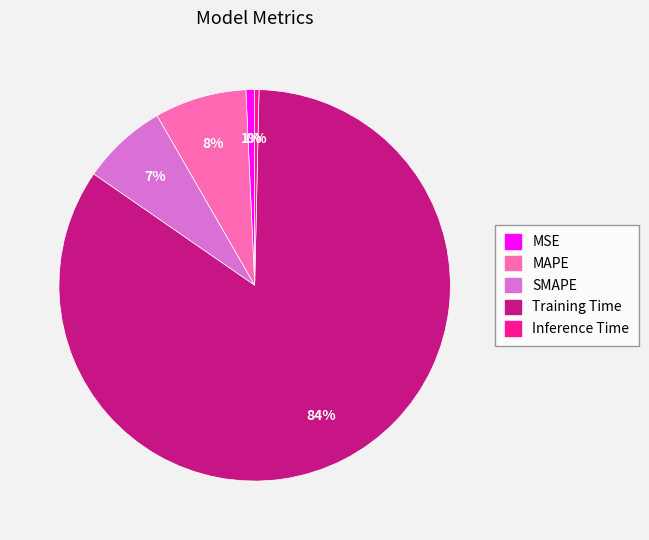

To the nearest percent, what is the difference between the SMAPE and Inference Time slice percentages?

7%